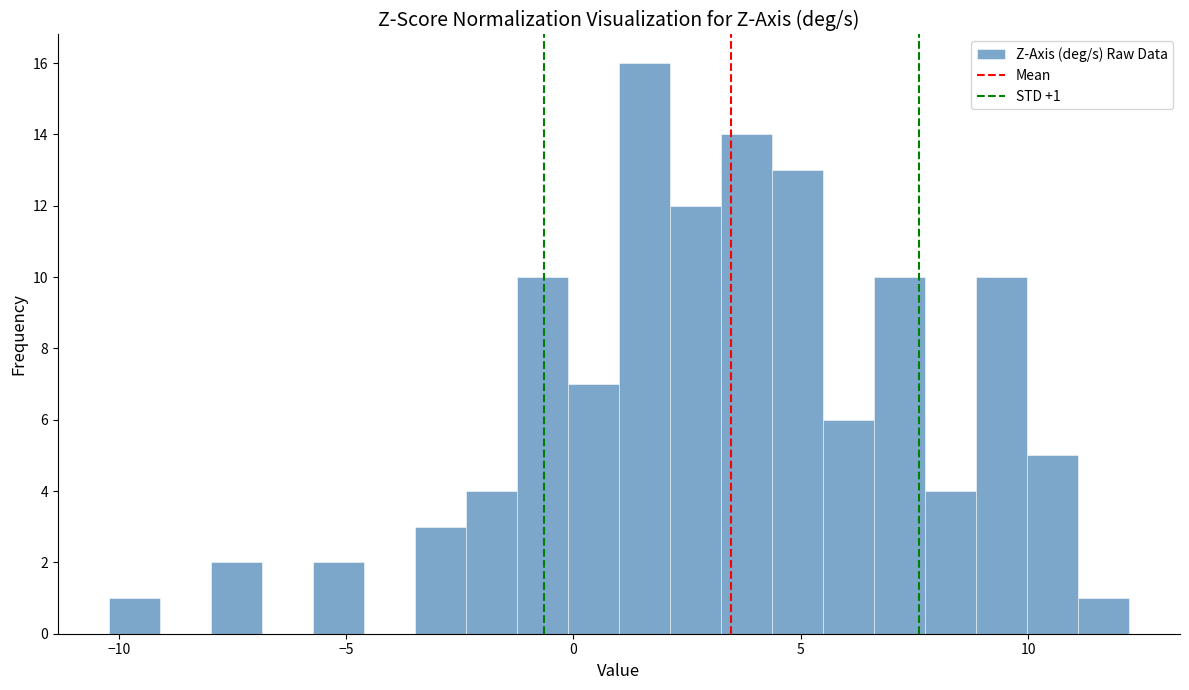

Around what value on the x-axis is the tallest bar? Give the approximate position of its centre, as read against the axis.

1.5